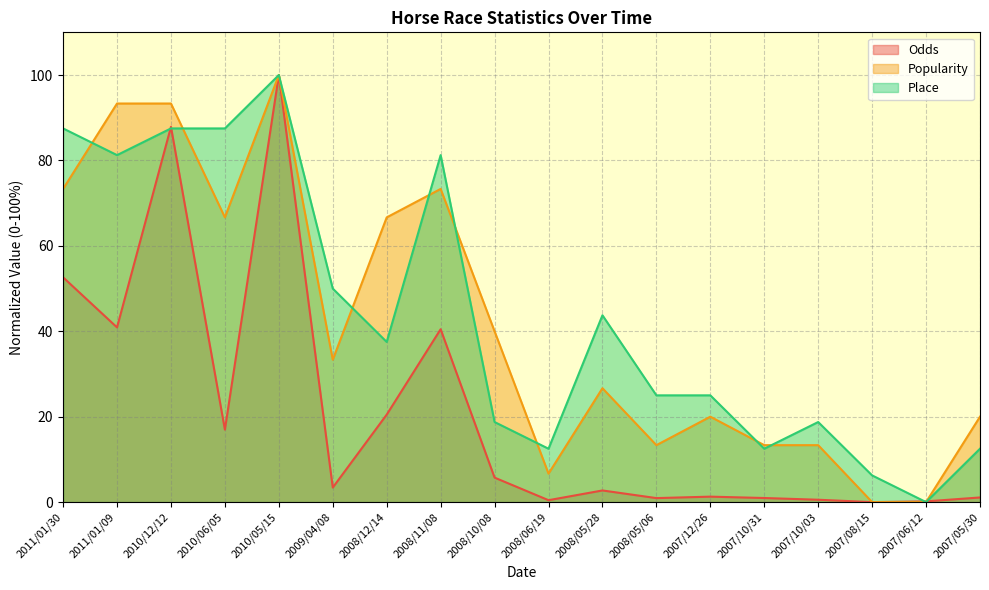

Which series has the largest range (max minus min)?

Odds